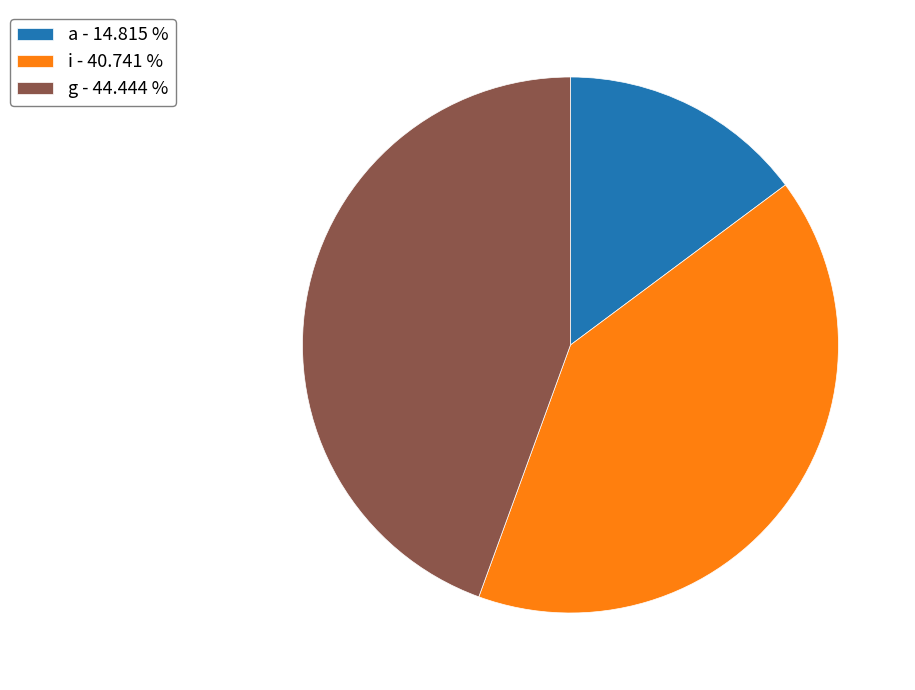

Is there a majority slice in this chart?

No